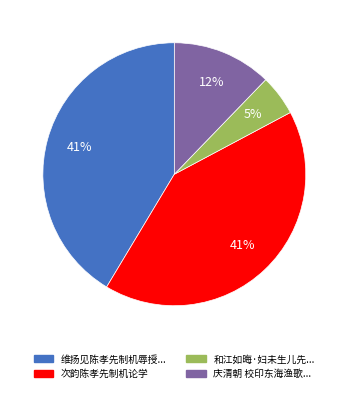

To the nearest percent, what is the difference between the largest and smallest slice percentages?

36%